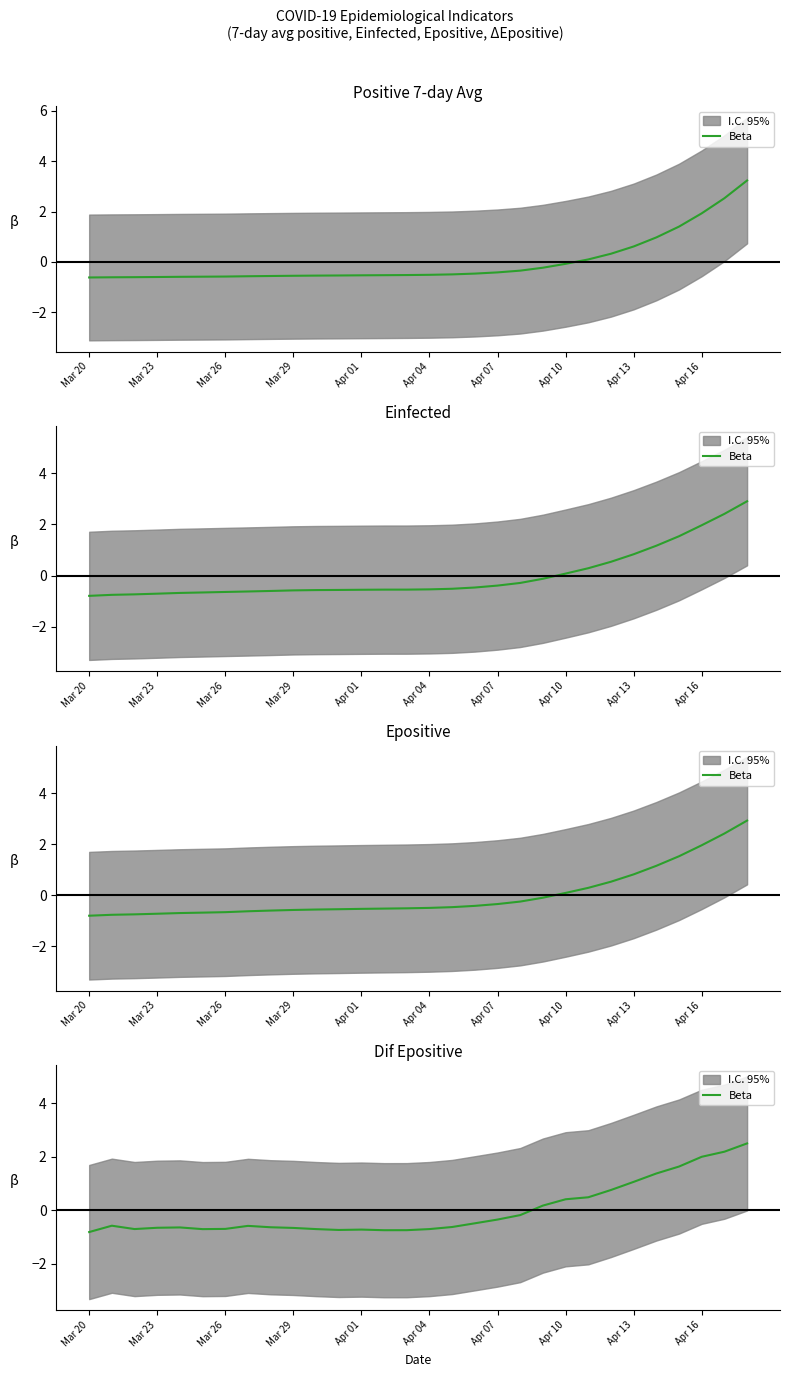

True or false: there are more than 2 points higher than both neighbors.

True